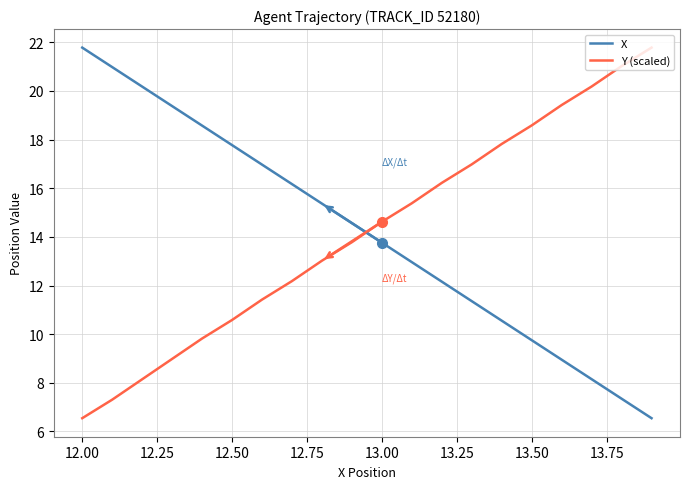

Is this an area chart (filled region under the line)?

No